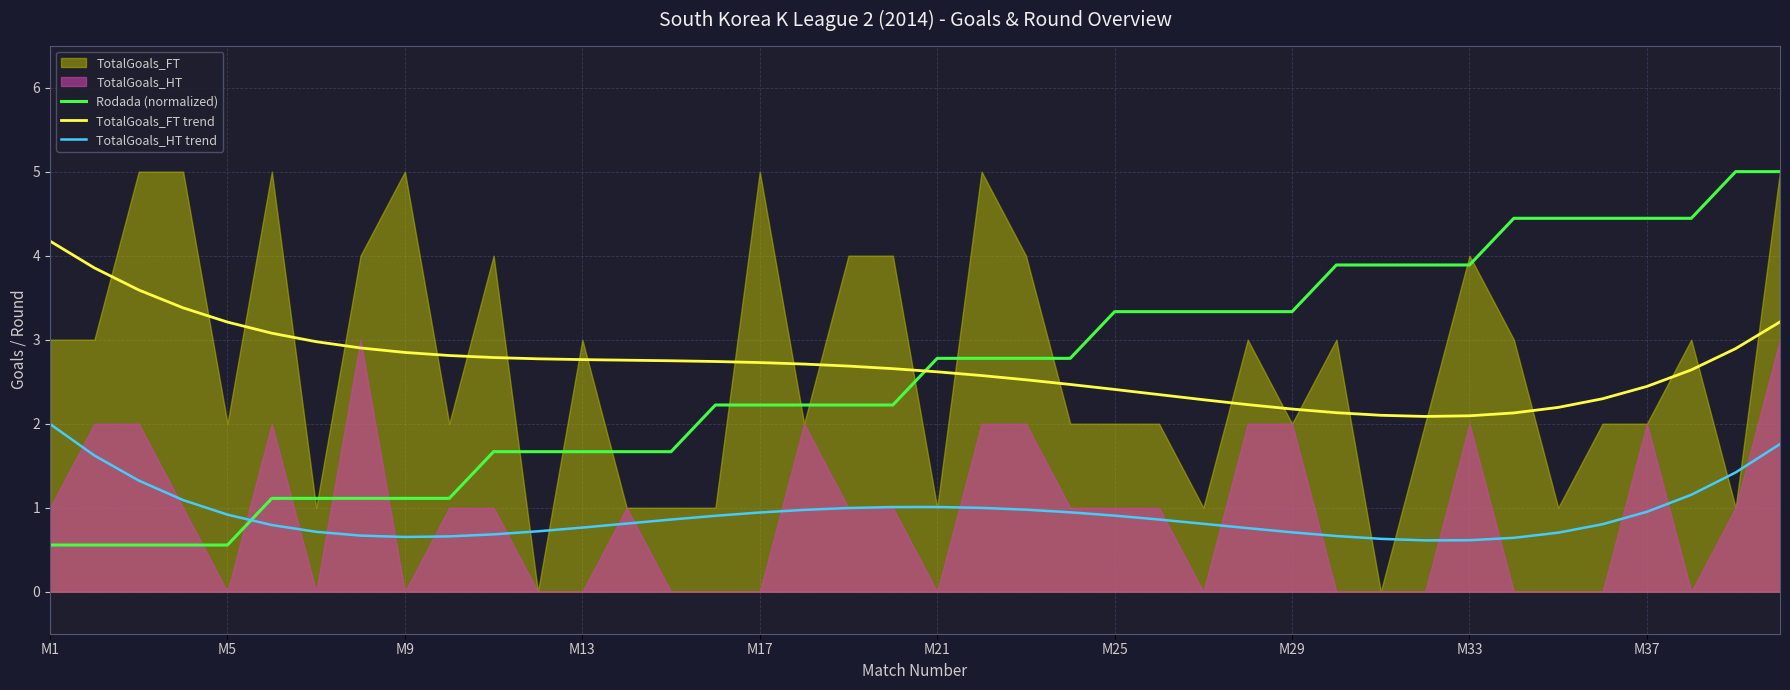

What is the minimum value for Rodada (normalized)?

0.6